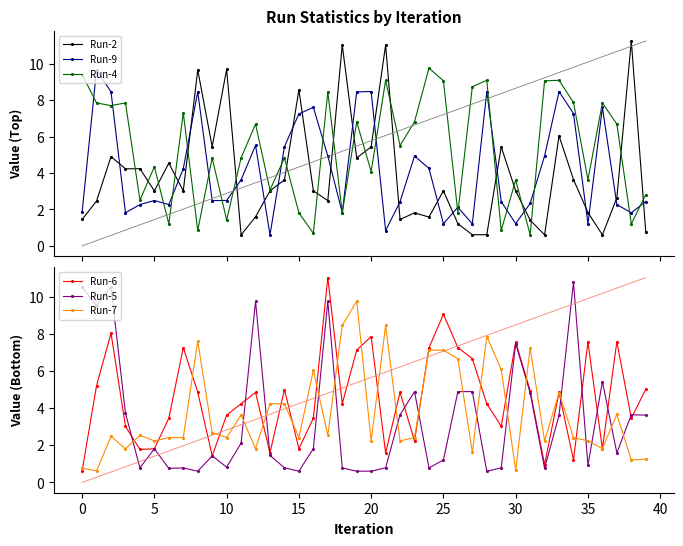

What is the value of the Run-5 point at the 33rd from the left?

0.8